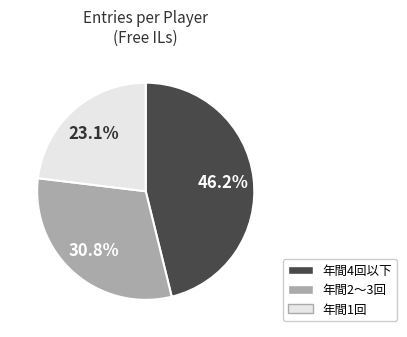

To the nearest percent, what is the difference between the largest and smallest slice percentages?

23%